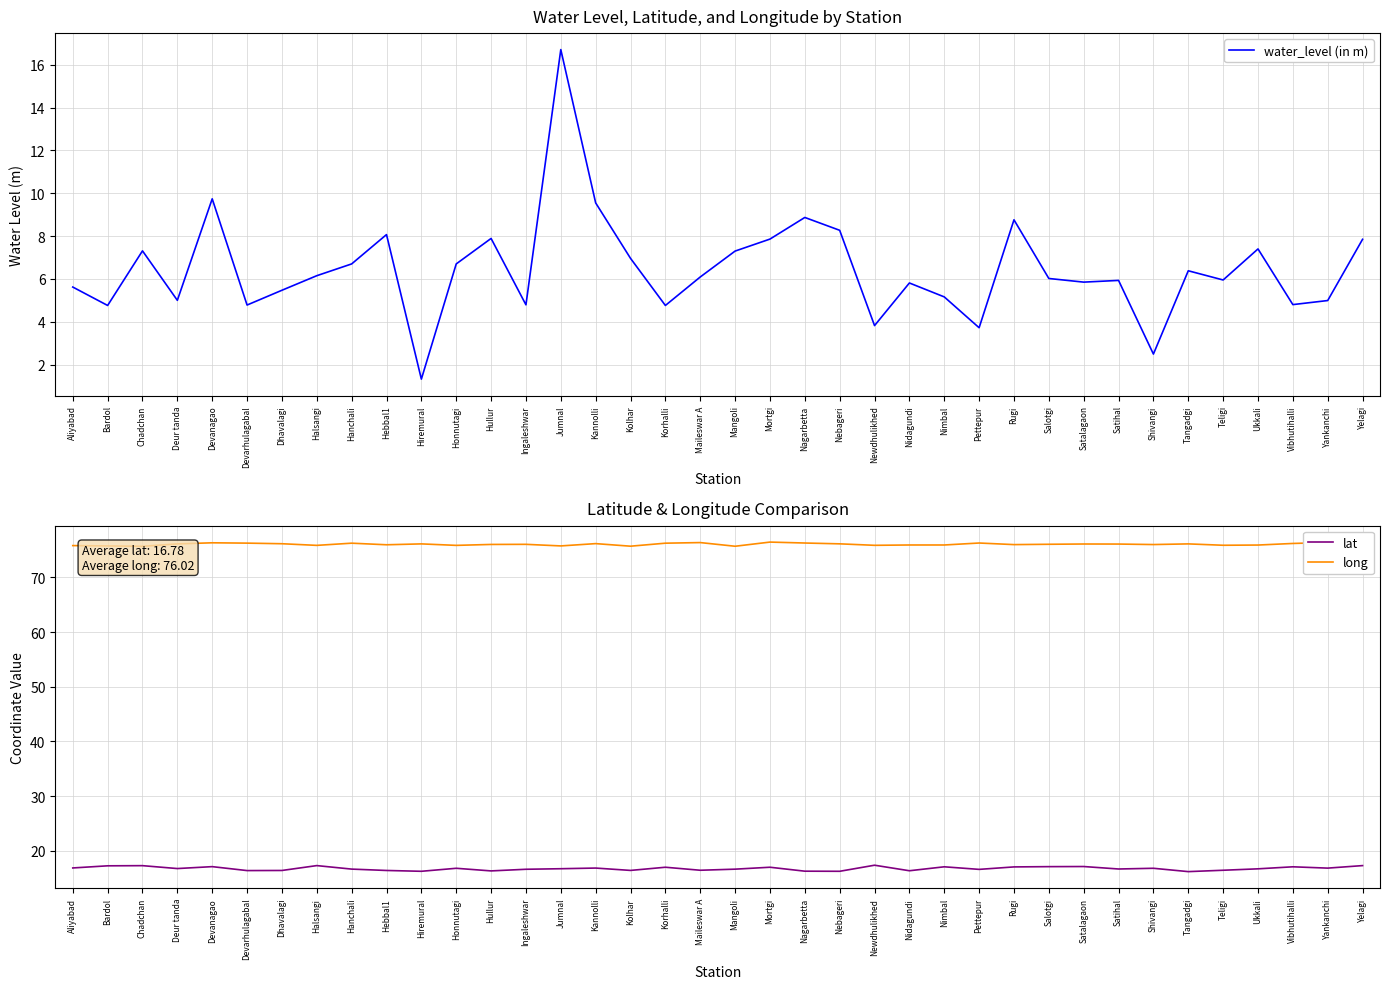

Does the chart display data point markers on the line(s)?

No